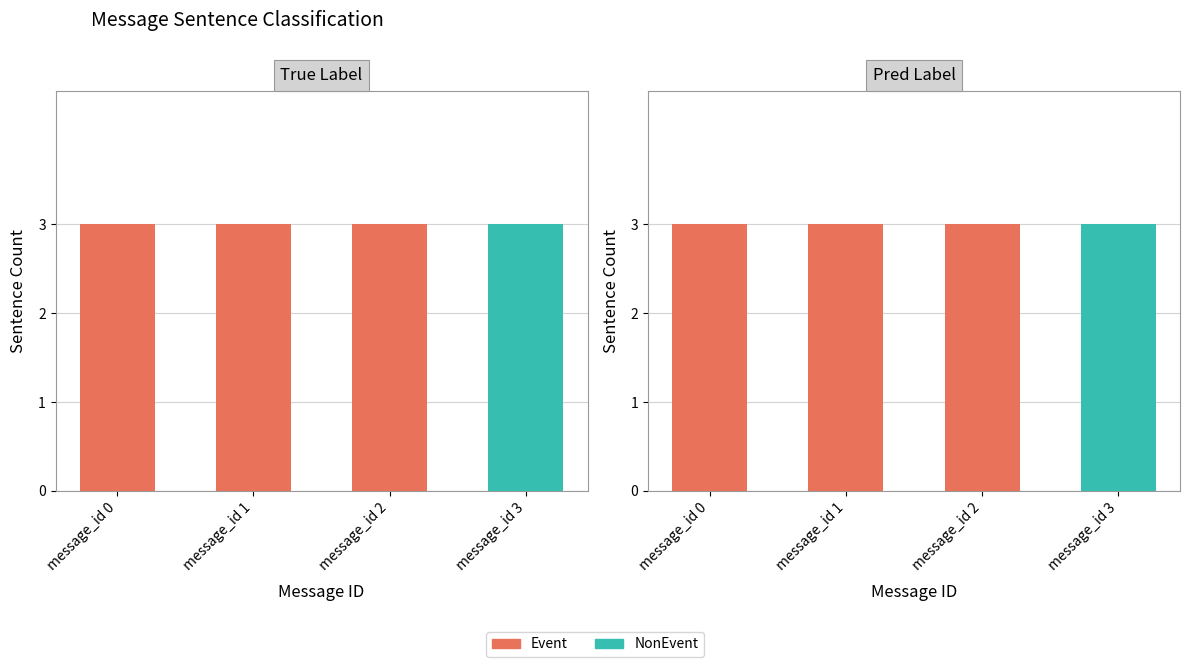

What is the average value of the NonEvent series?

1